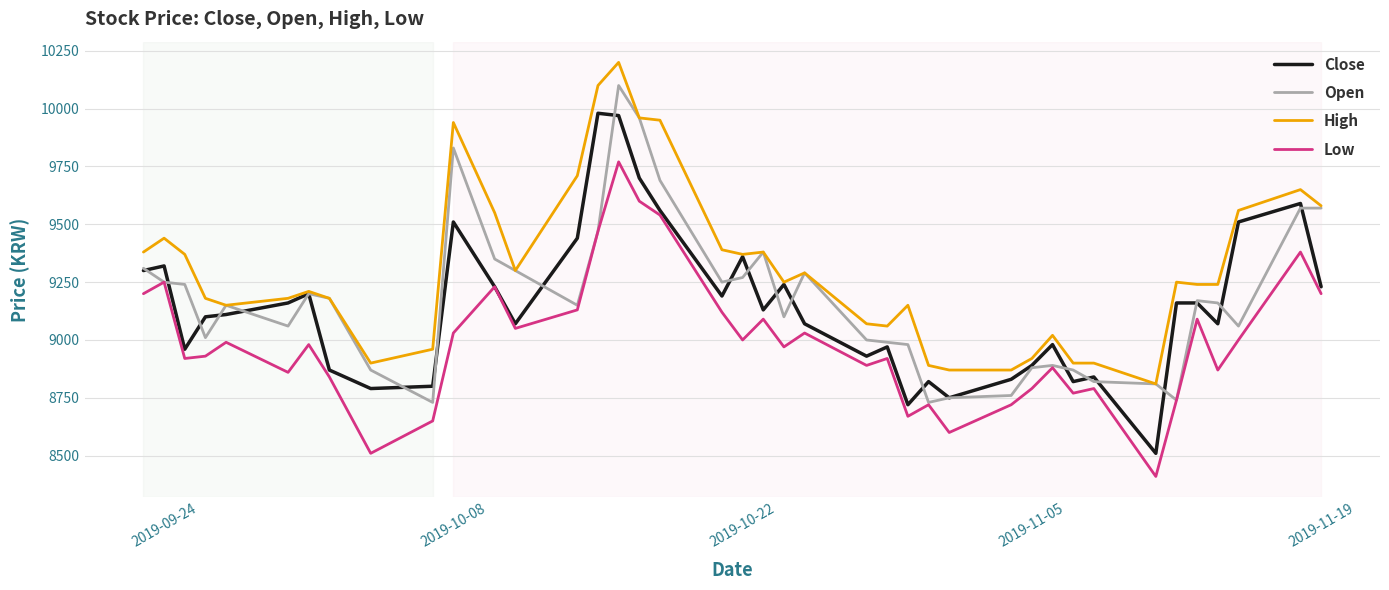

How many lines are shown in the chart?

4